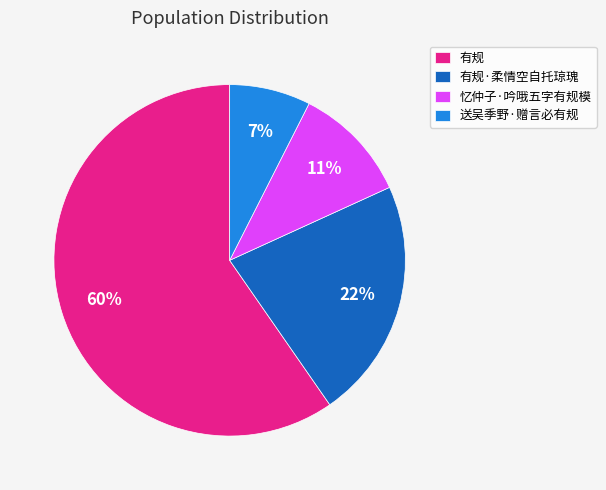

Approximately how many times larger is the value at 有规·柔情空自托琼瑰 compared to 有规?

0.4